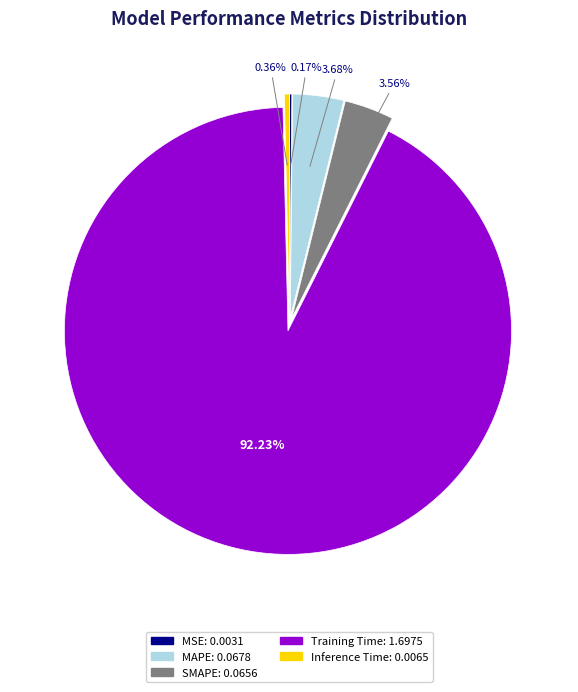

To the nearest percent, what is the average slice percentage?

20%